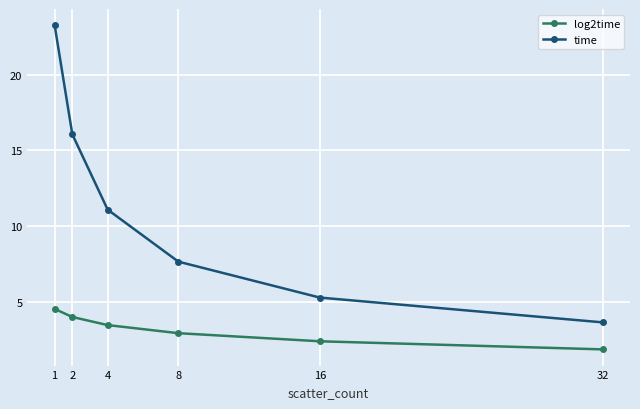

Which category has the highest value across all series?

1